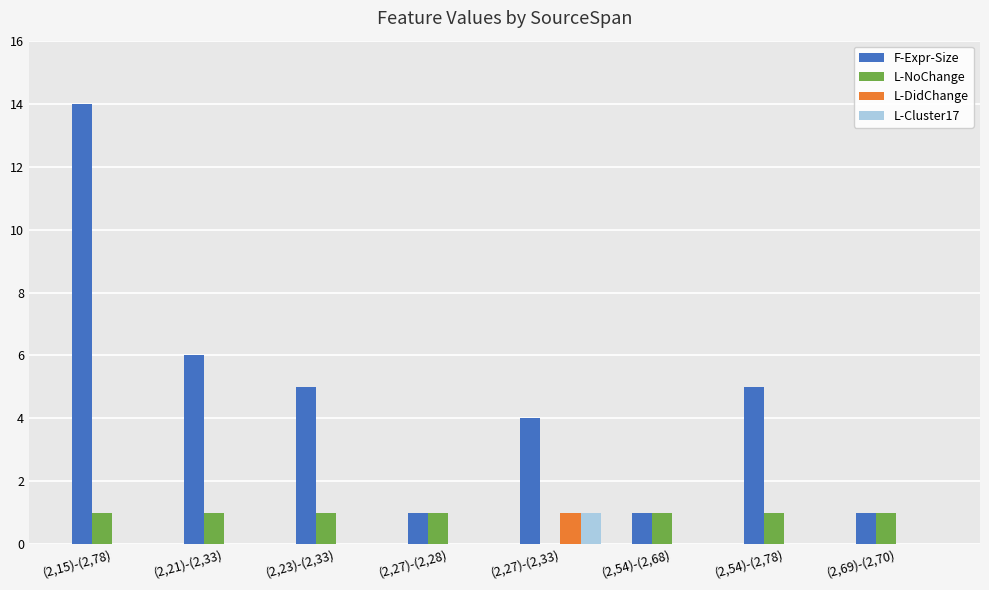

At which label is F-Expr-Size closest to 7?

(2,21)-(2,33)